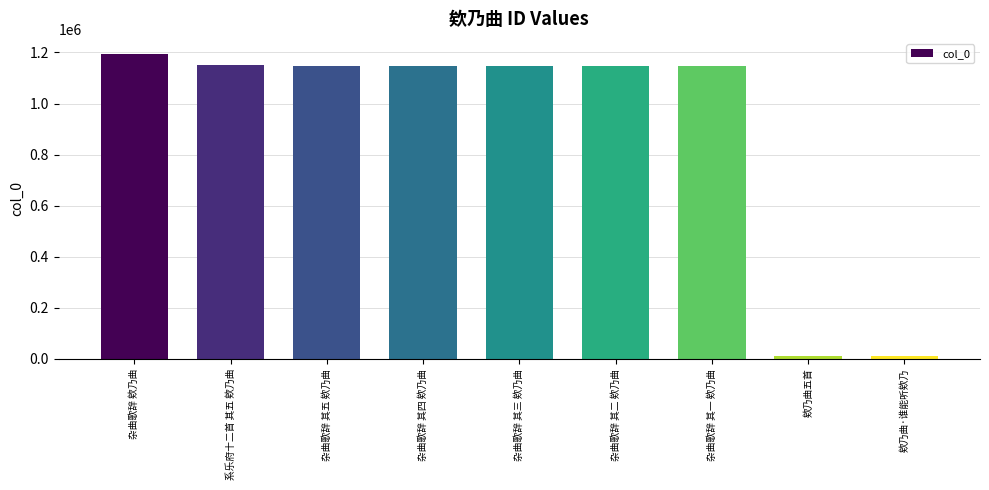

At which category does the chart reach its peak across all series?

杂曲歌辞 欸乃曲